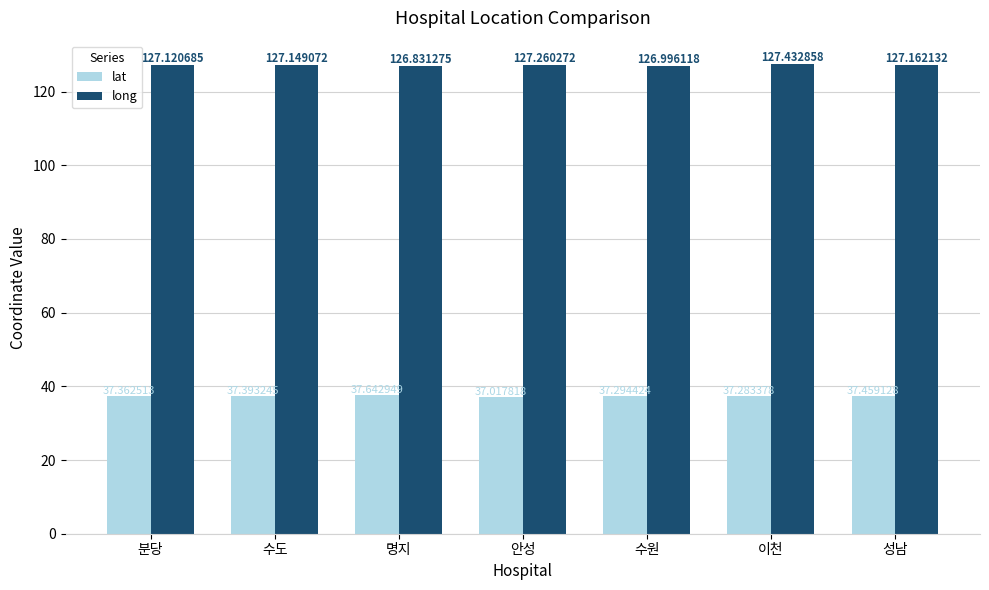

Rank the series at 수원 from highest to lowest value.

long, lat